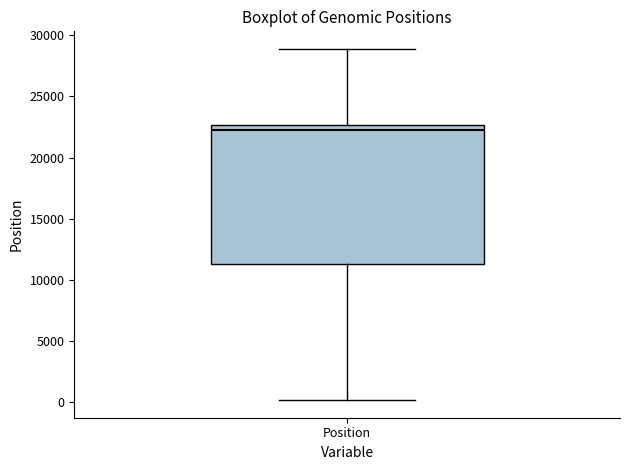

Transcribe this box plot: give where the median line is, the range the box spans, and where the two whiskers end, as read against the y-axis. The values are not printed on the chart, so give them approximately, as read against the axis.

median 22500 (just below the box's upper edge), box 11500 to 22500, whiskers 0 to 29000